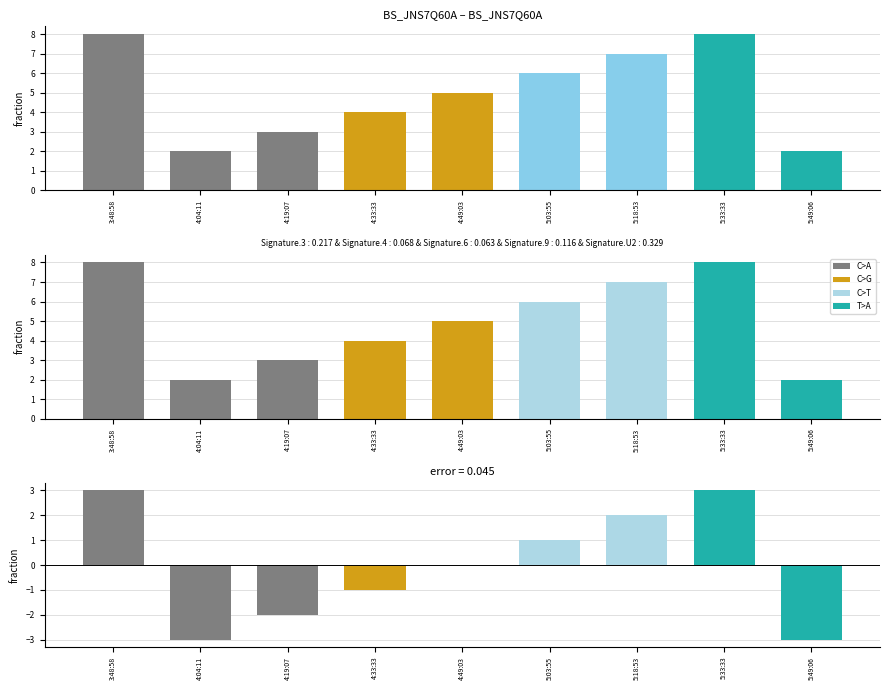

What value does the data have at 4:33:33?

4